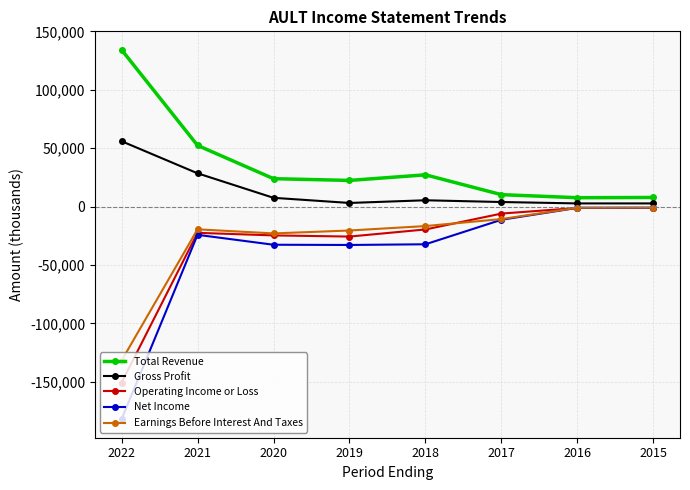

How many data points does each series have?

8